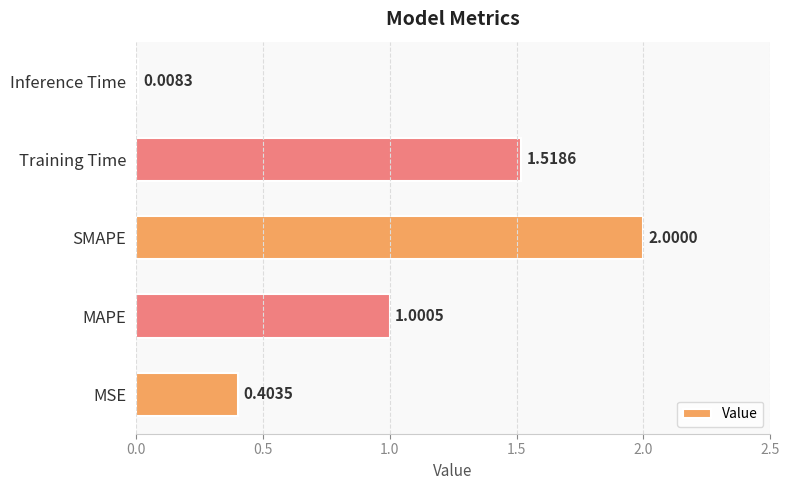

Which has a higher value, MSE or MAPE?

MAPE